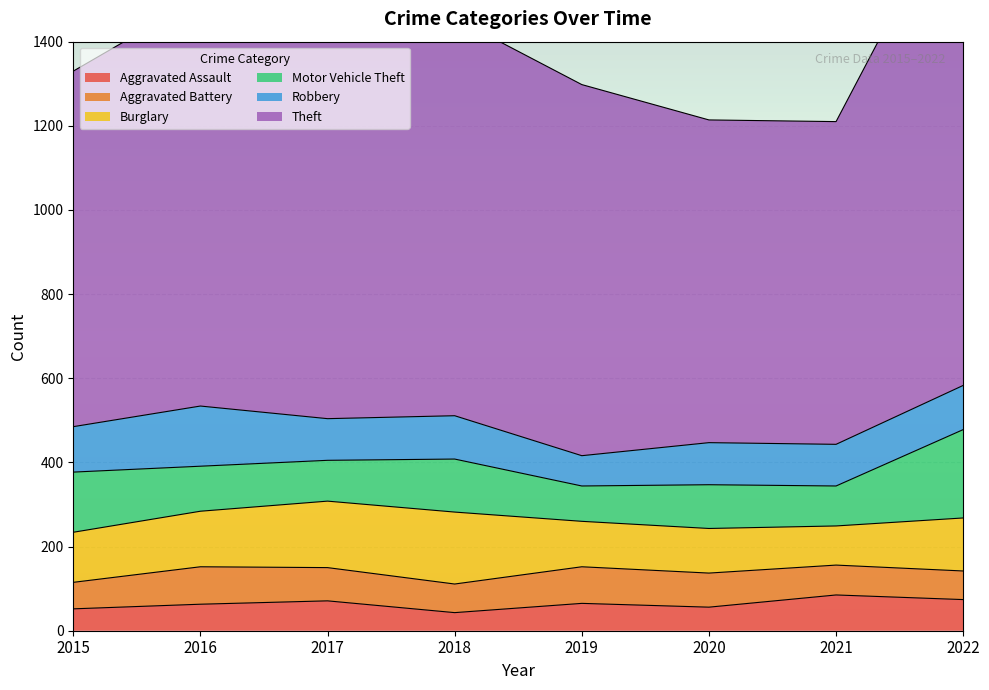

What is the lowest value of the Robbery series?

72